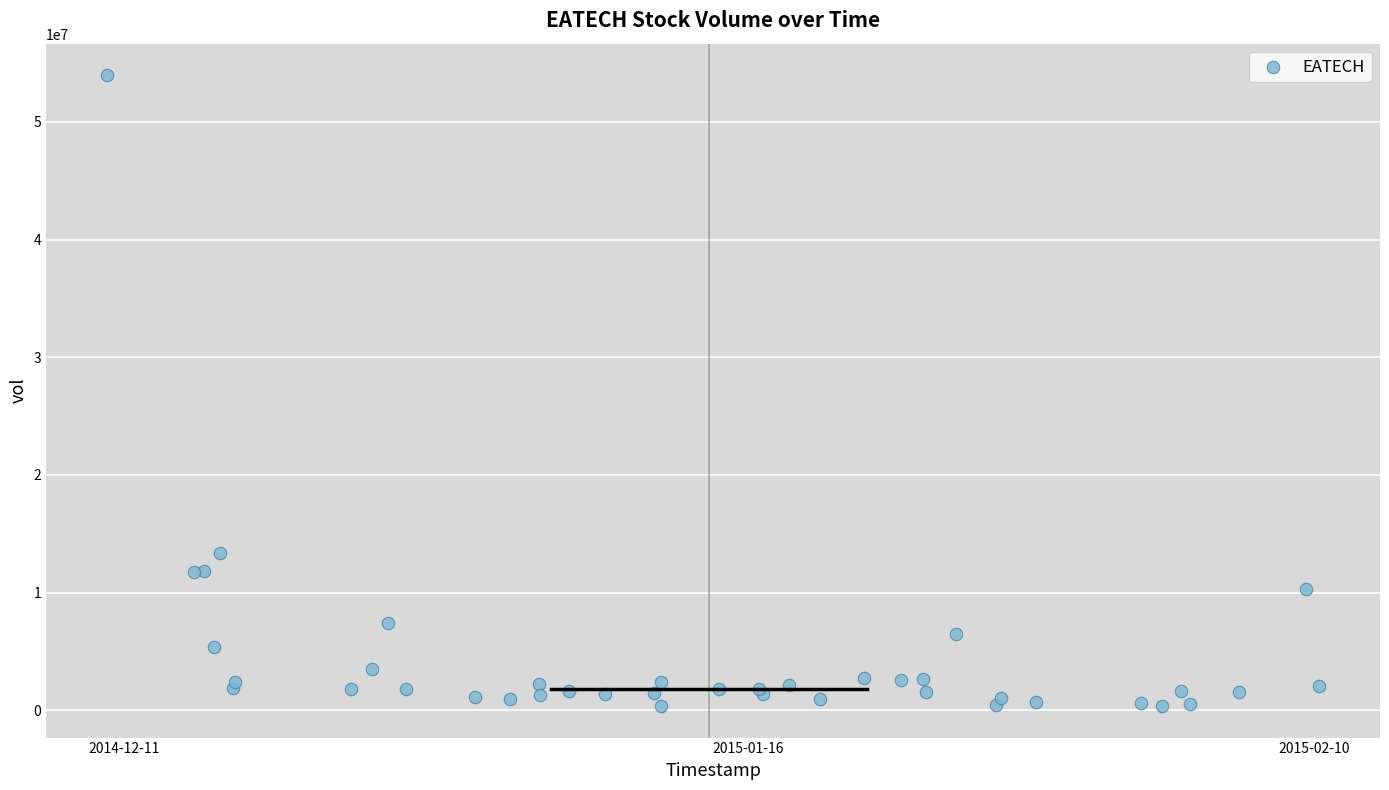

What Y value in the scatter plot is closest to 27161500?

13384900